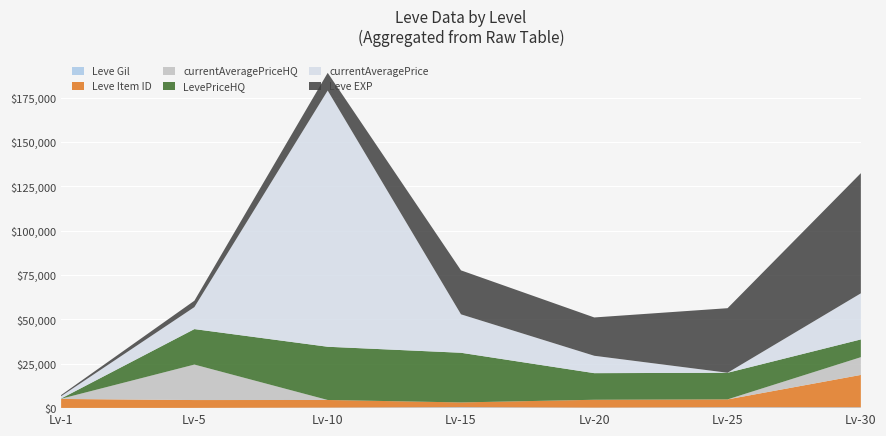

Reading right to left, list all the values displayed in this chart.

Leve EXP: 67730	36390	21600	24790	9990	3600	630
Leve Gil: 463	485	290	529	293	139	113
currentAveragePrice: 26000	17	9800	21667	144414	12400	1304
LevePriceHQ: 10000	15000	15000	28000	30000	20000	123
currentAveragePriceHQ: 10000	0	0	0	0	20000	123
Leve Item ID: 18264	4450	4430	2685	4309	4422	5062